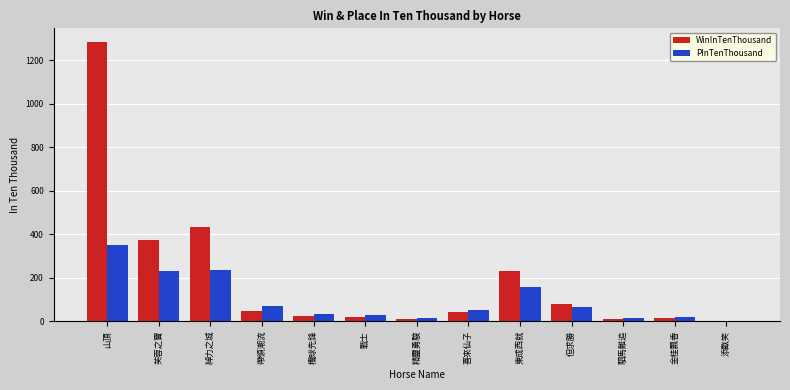

Count the number of data series in this chart.

2